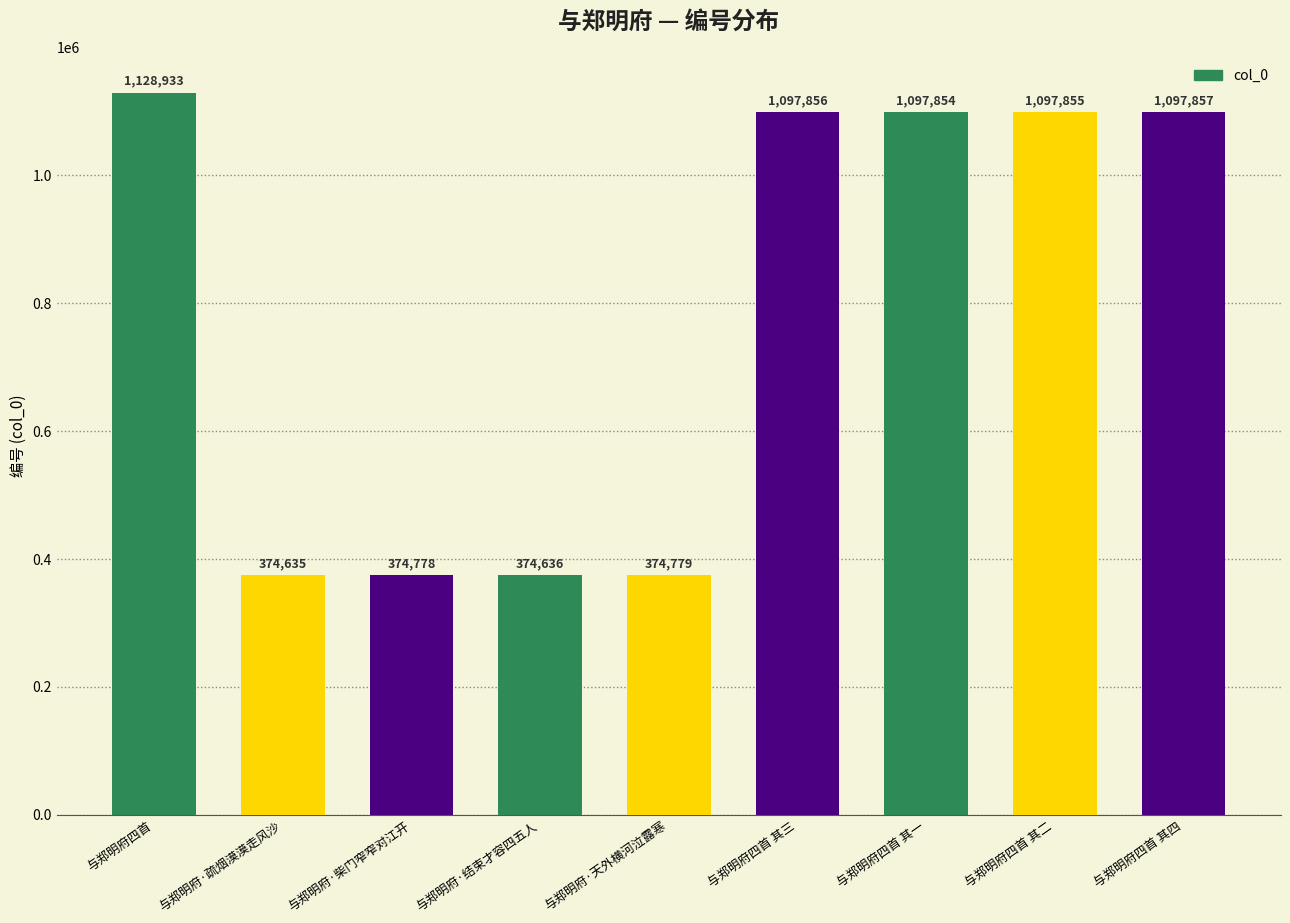

Is it true that the value at 与郑明府四首 其一 is 1097854?

True